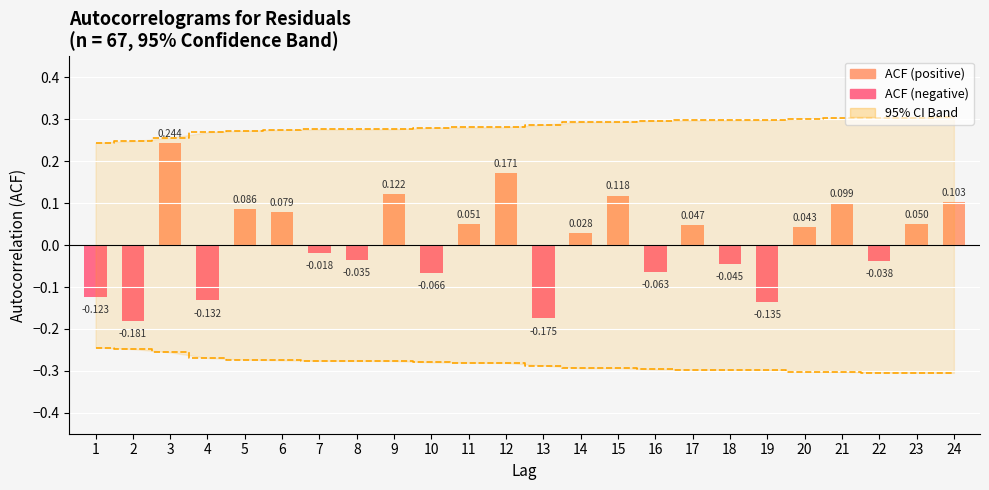

What is the smallest value displayed?

-0.2